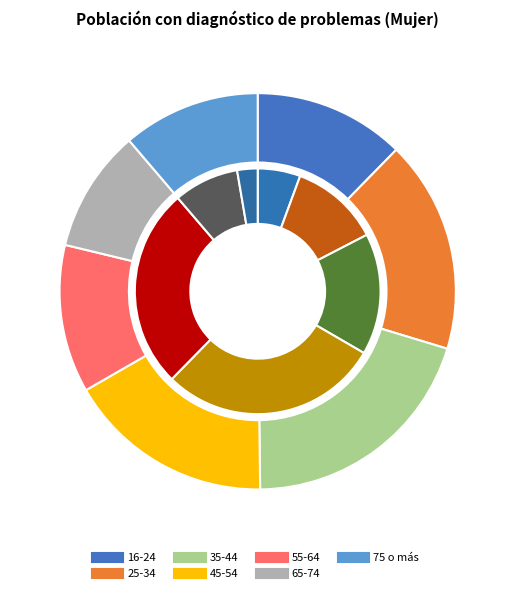

Combined, what portion of the pie is 65-74 and 16-24?

22.3%